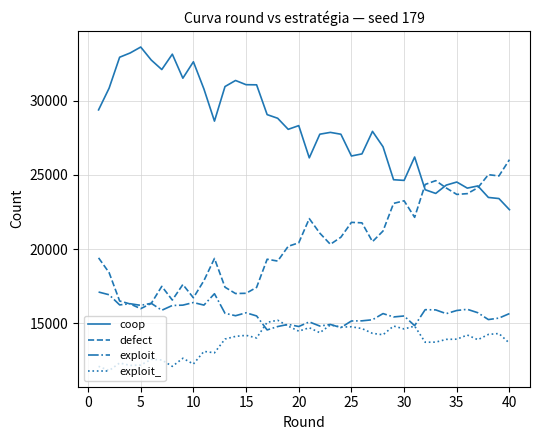

What is the minimum value for exploit?

14554